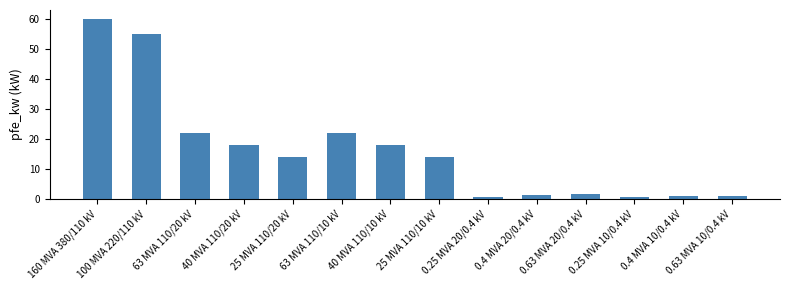

What is the sum of all values?

229.5